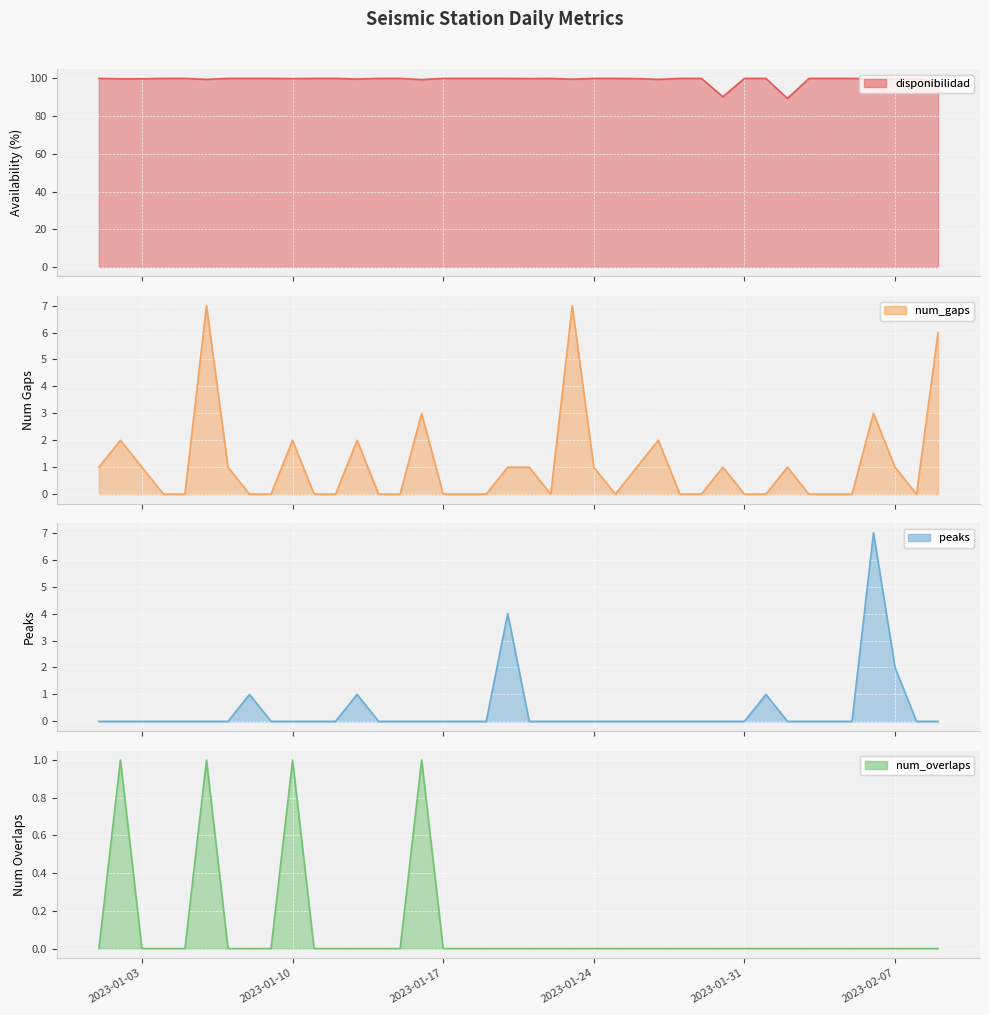

What is the average value of the disponibilidad series?

99.4